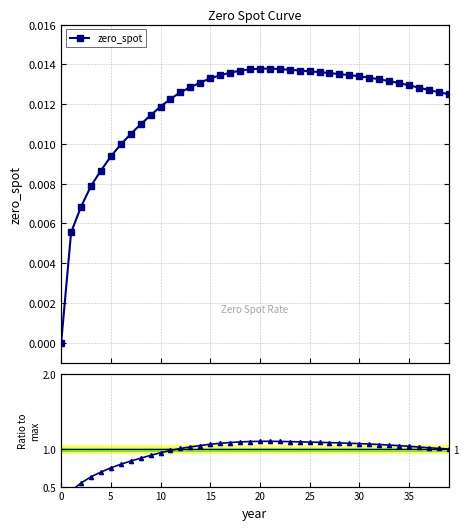

Is it true that ratio equals 1.8 at 25?

False